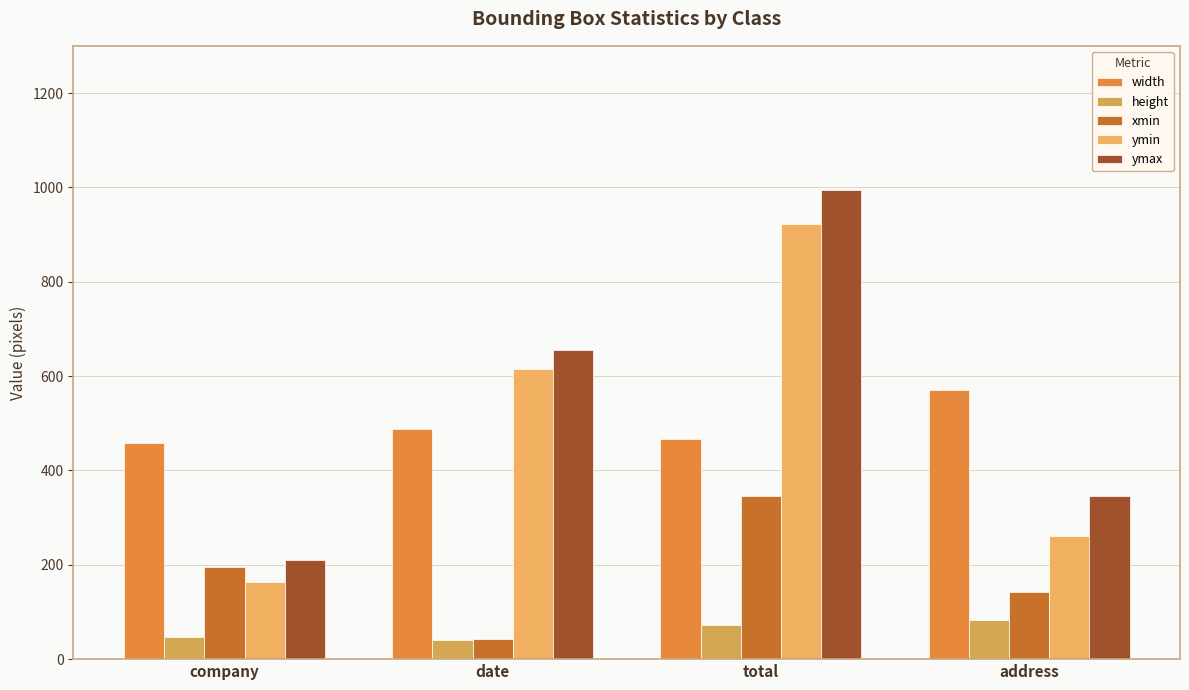

How many ymax values are between 345 and 995?

3